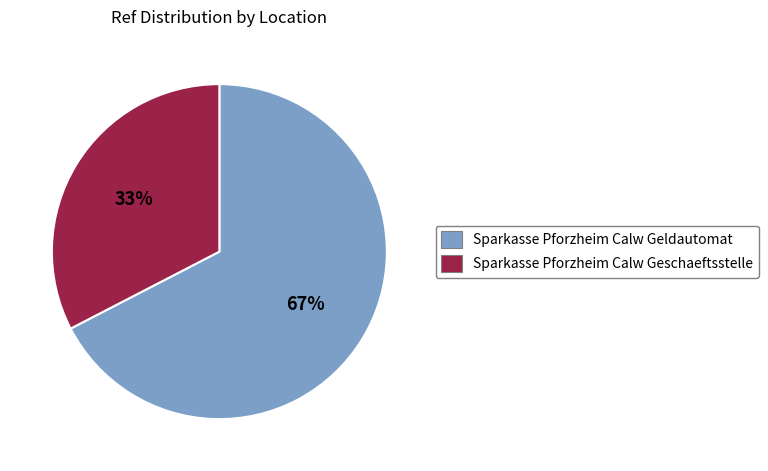

What percentage is the Sparkasse Pforzheim Calw Geschaeftsstelle slice, to the nearest percent?

33%